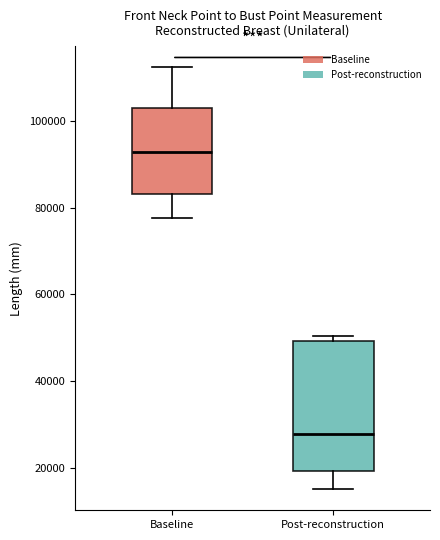

Where is the upper edge of the box for Post-reconstruction on the y-axis? The values are not printed on the chart, so give them approximately, as read against the axis.

50000